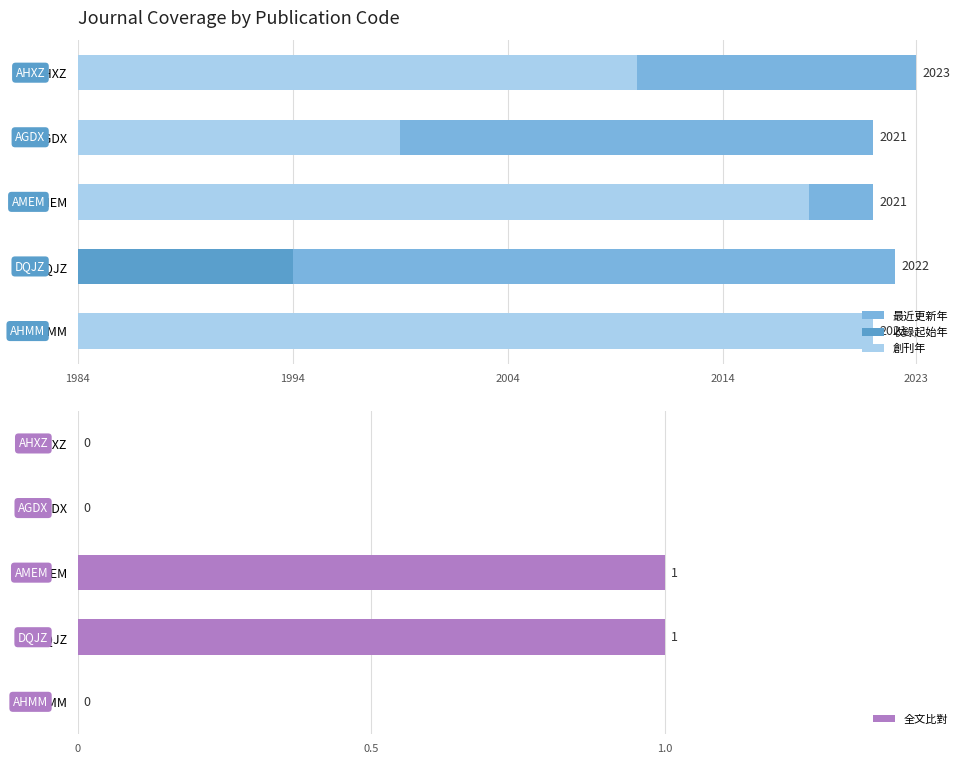

What is the difference between the maximum and minimum values in the 全文比對 series?

1